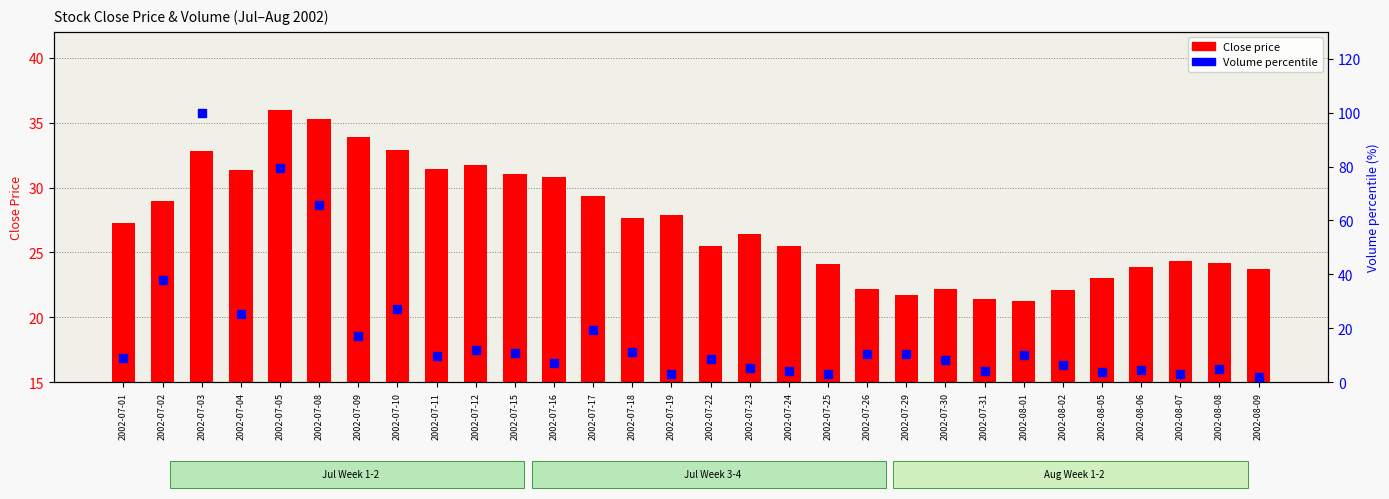

Which series reaches the maximum Y coordinate?

Volume percentile